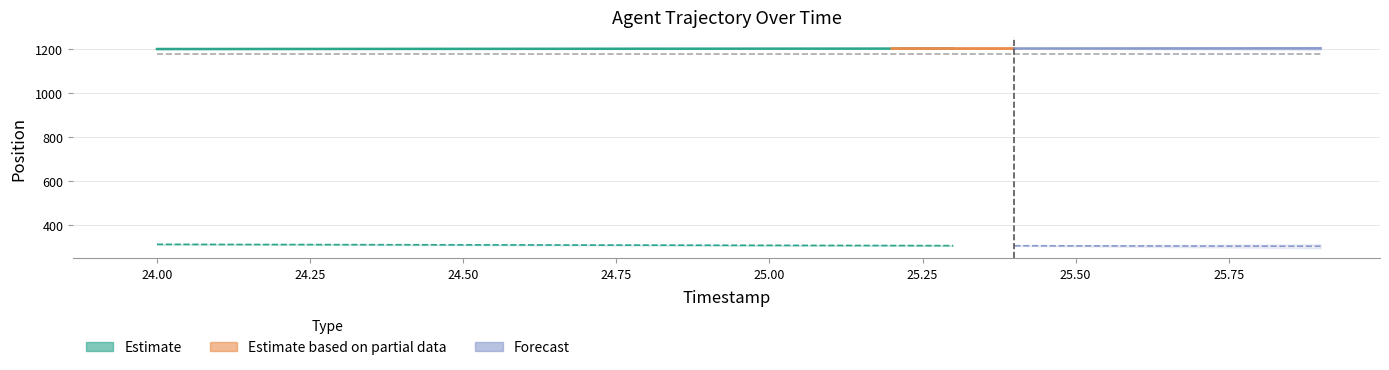

How many data points in Y are above 307?

11